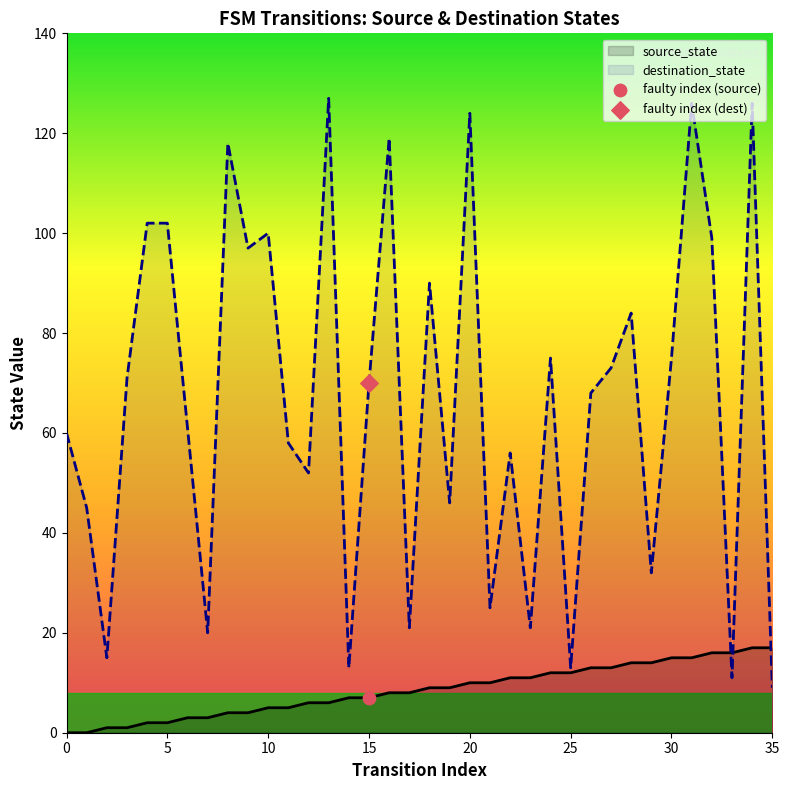

Which series has the widest spread of Y values?

destination_state